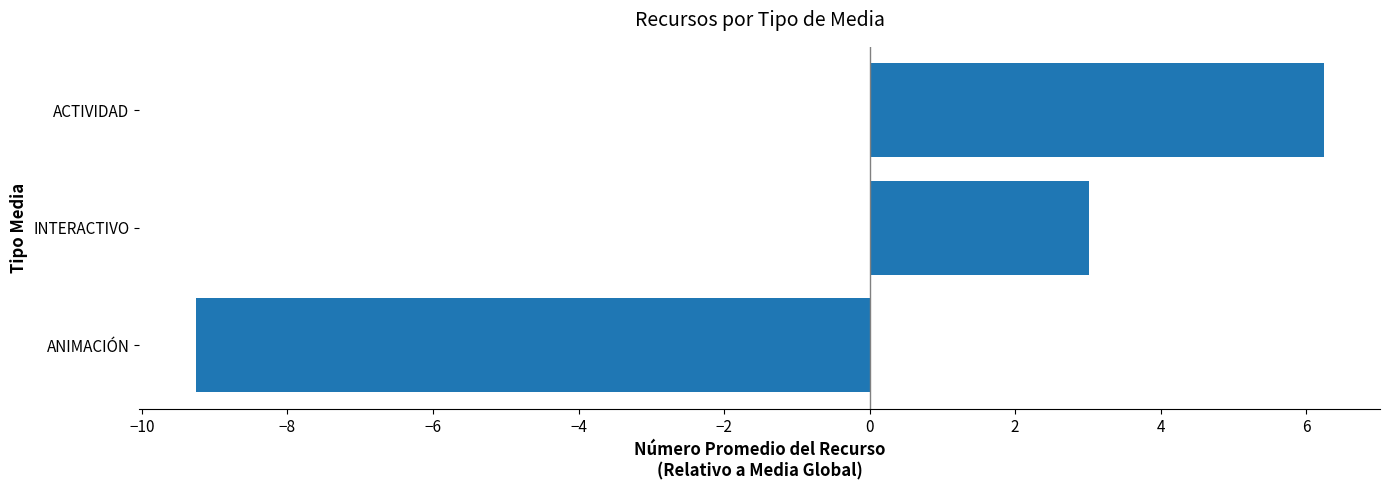

What is the greatest value displayed?

6.2